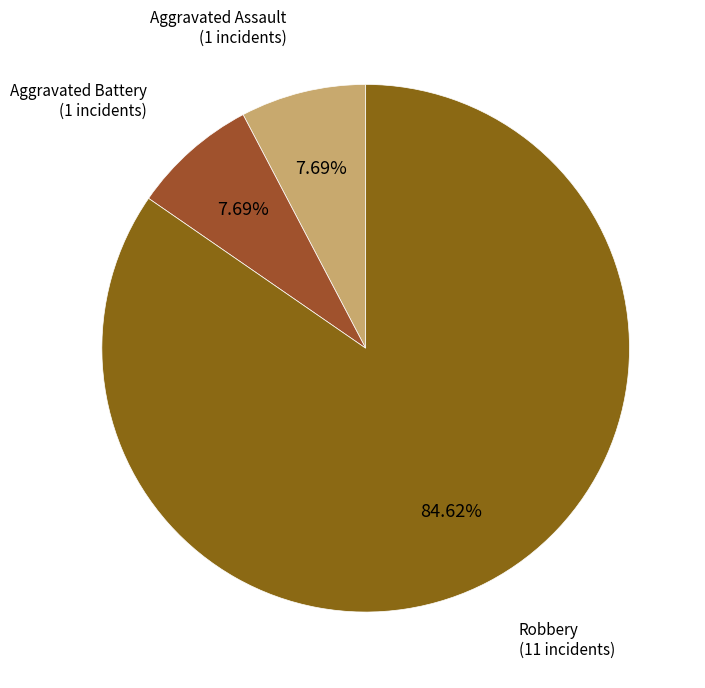

What is the majority slice?

Robbery